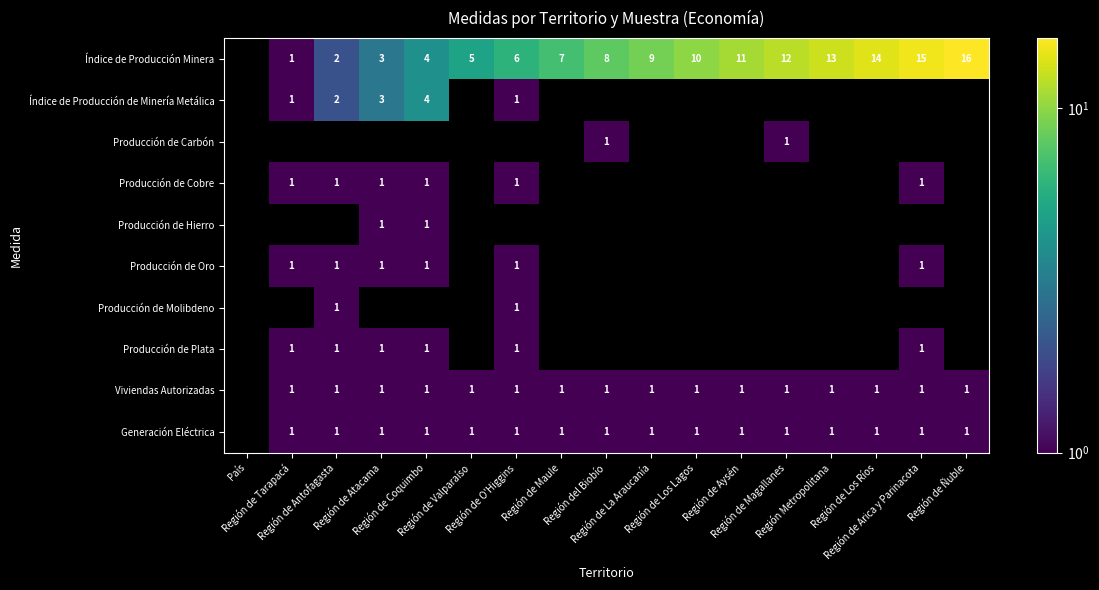

Is the value of Producción de Carbón at Región de Los Ríos greater than the value of Producción de Molibdeno at Región de Coquimbo?

No